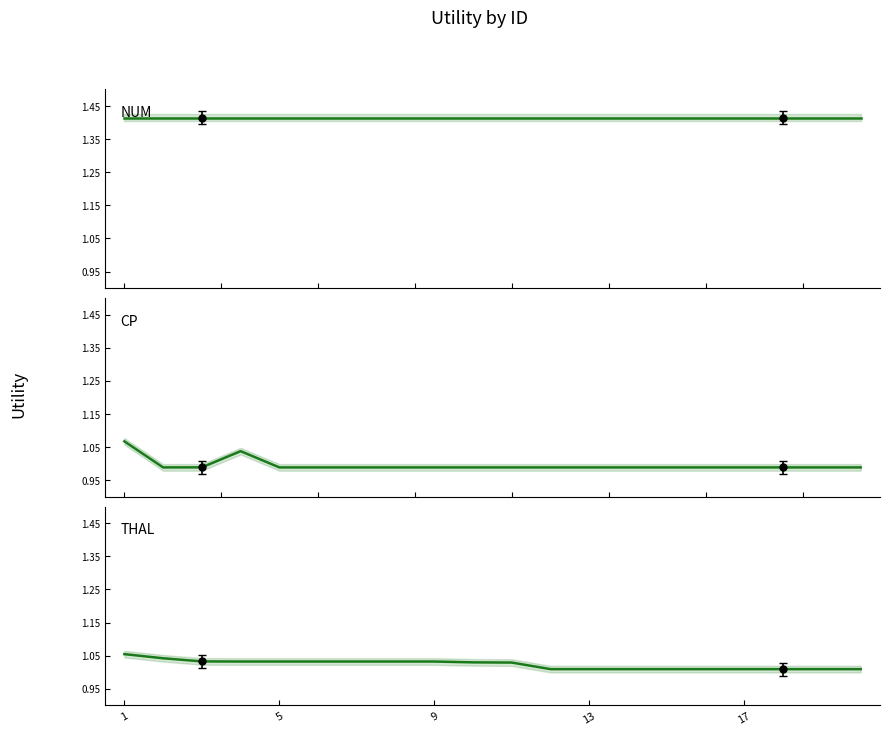

What is the difference between the highest and lowest values at 5?

0.4